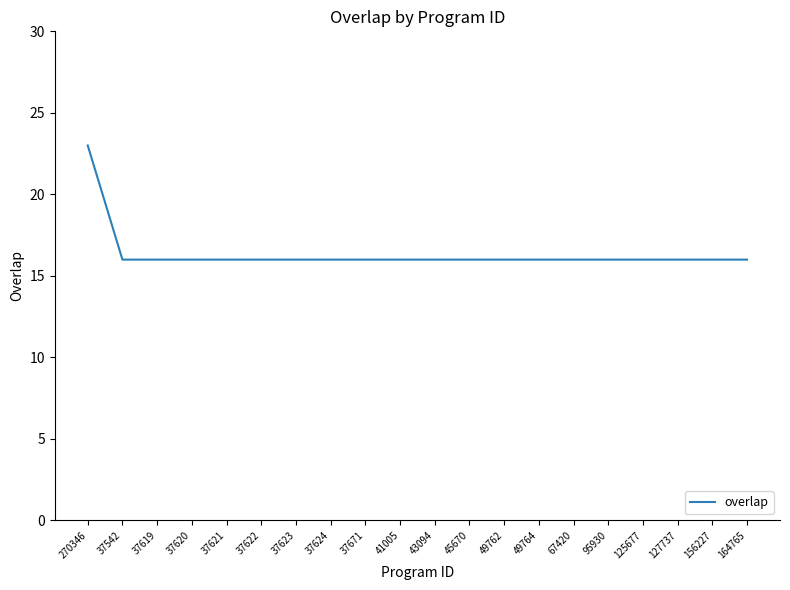

What is the average value?

16